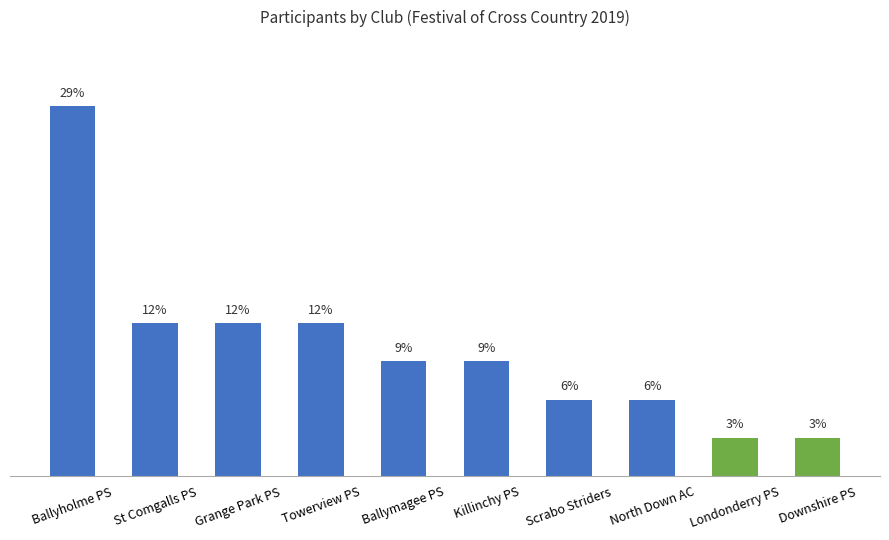

Between North Down AC and Londonderry PS, which is larger?

North Down AC